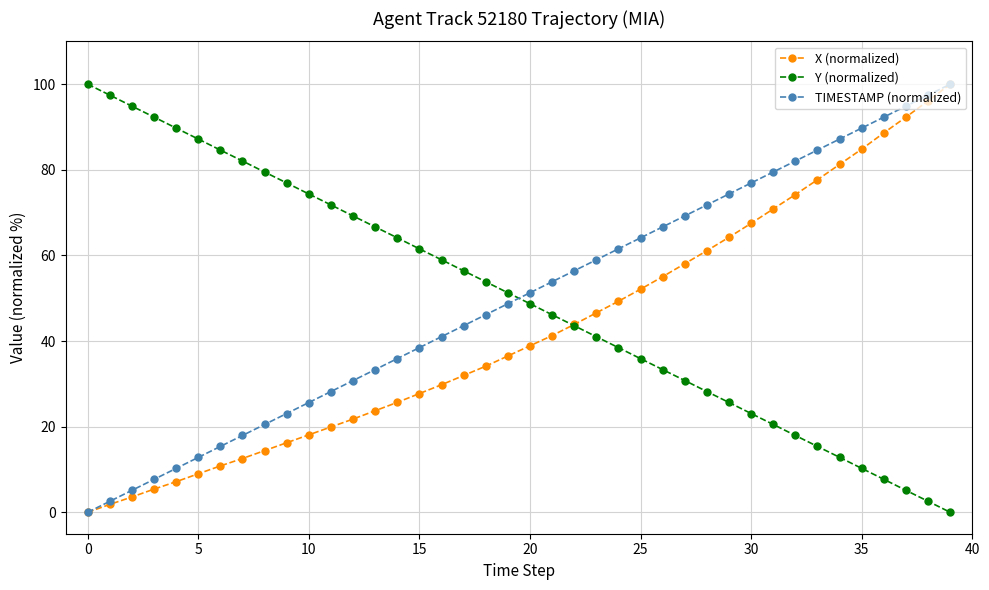

Which series ends up on top after the final intersection of Y (normalized) and TIMESTAMP (normalized)?

TIMESTAMP (normalized)